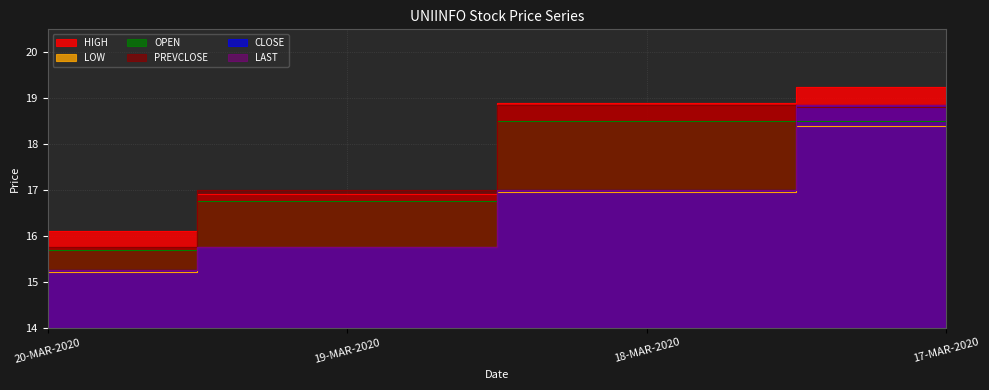

Rank the series at 17-MAR-2020 from lowest to highest value.

LOW, OPEN, PREVCLOSE, CLOSE, LAST, HIGH